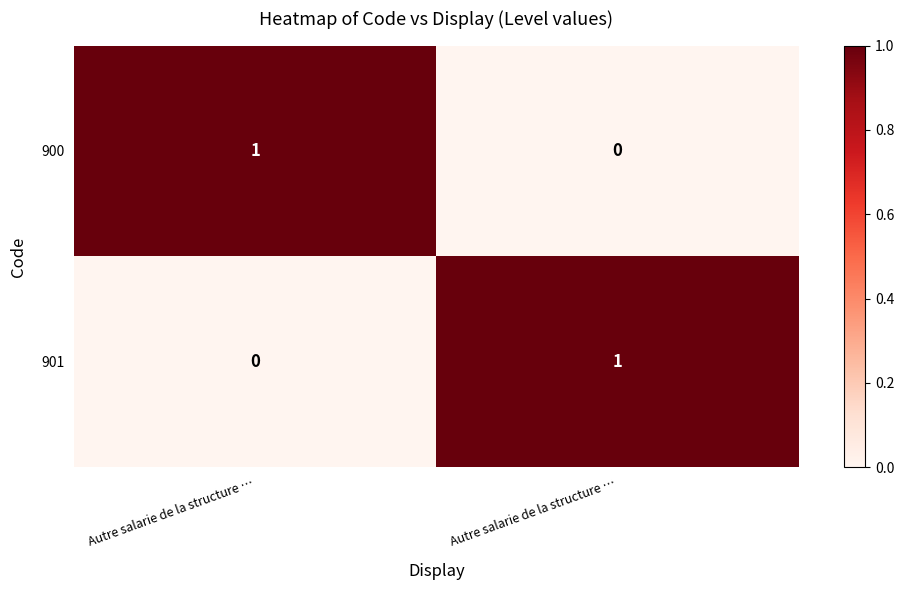

How many data points in 900 are less than 1?

1